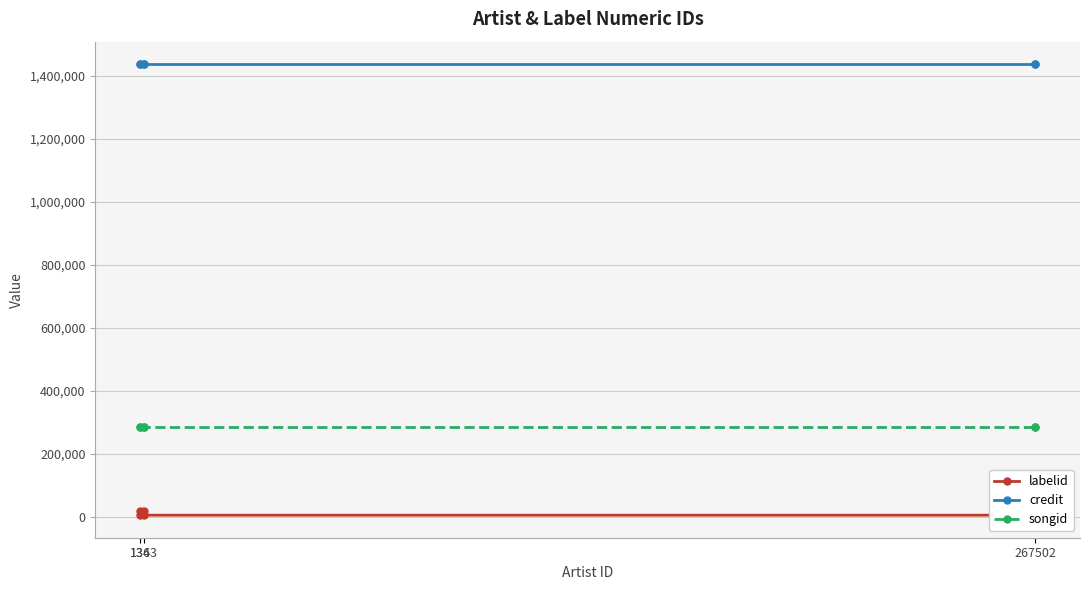

What is the sum of the credit values at 267502 and 3?

2873890